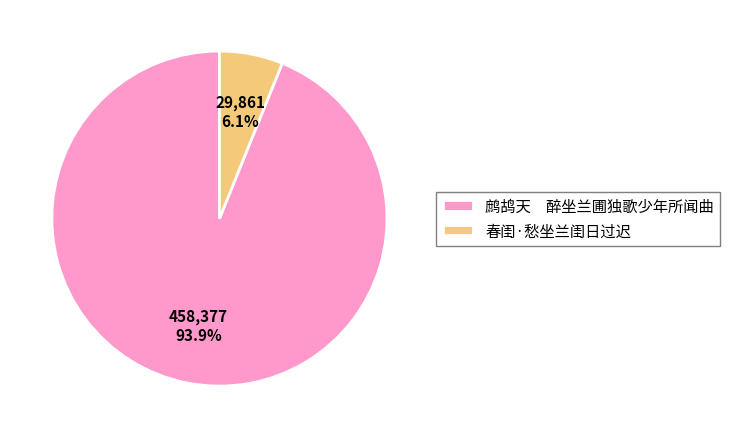

Which category accounts for the majority?

鹧鸪天 醉坐兰圃独歌少年所闻曲